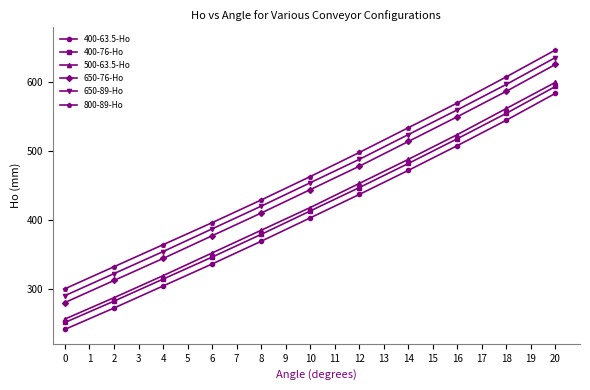

How many series are shown in this chart?

6